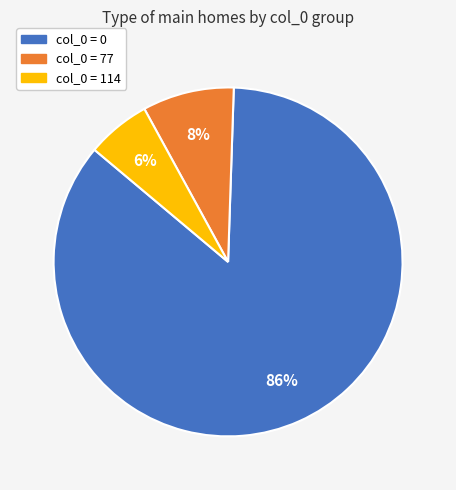

To the nearest percent, what is the average slice percentage?

33%